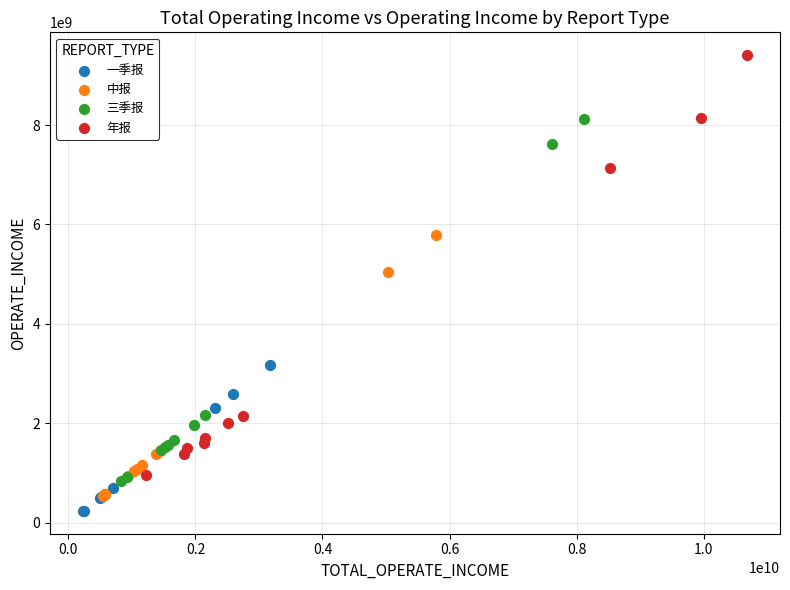

Which series contains the lowest Y value?

一季报